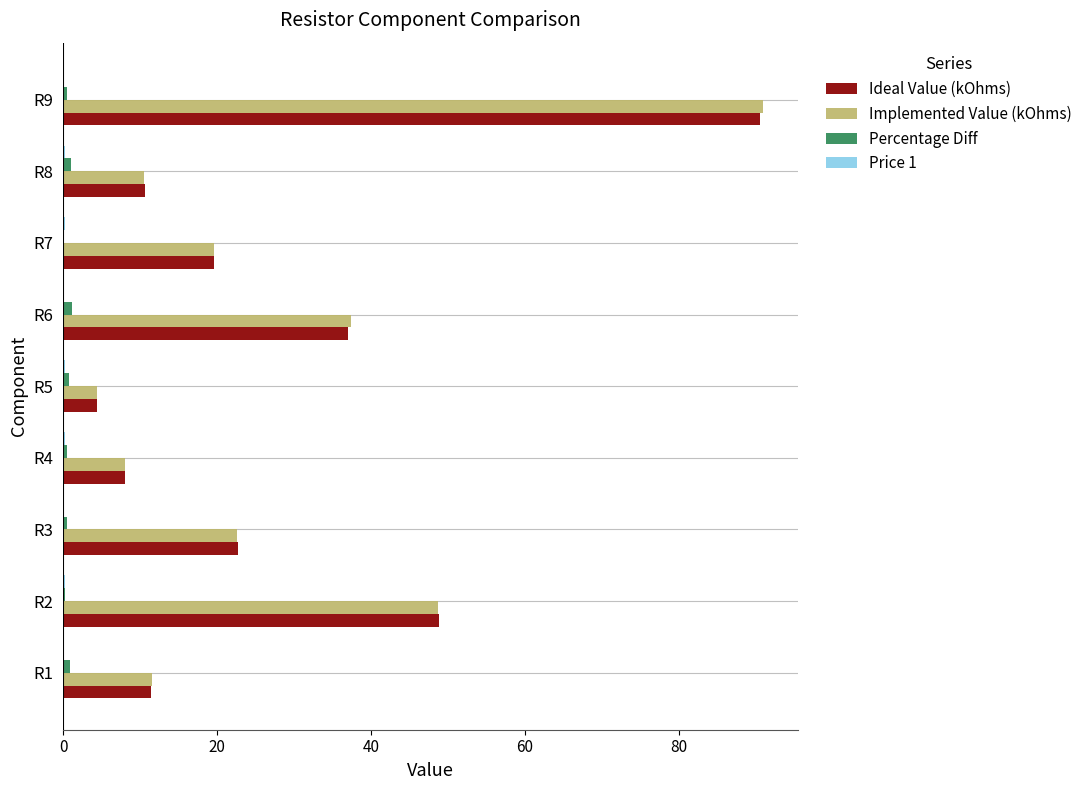

The value of Ideal Value (kOhms) at R5 is 4.3. True or false?

True